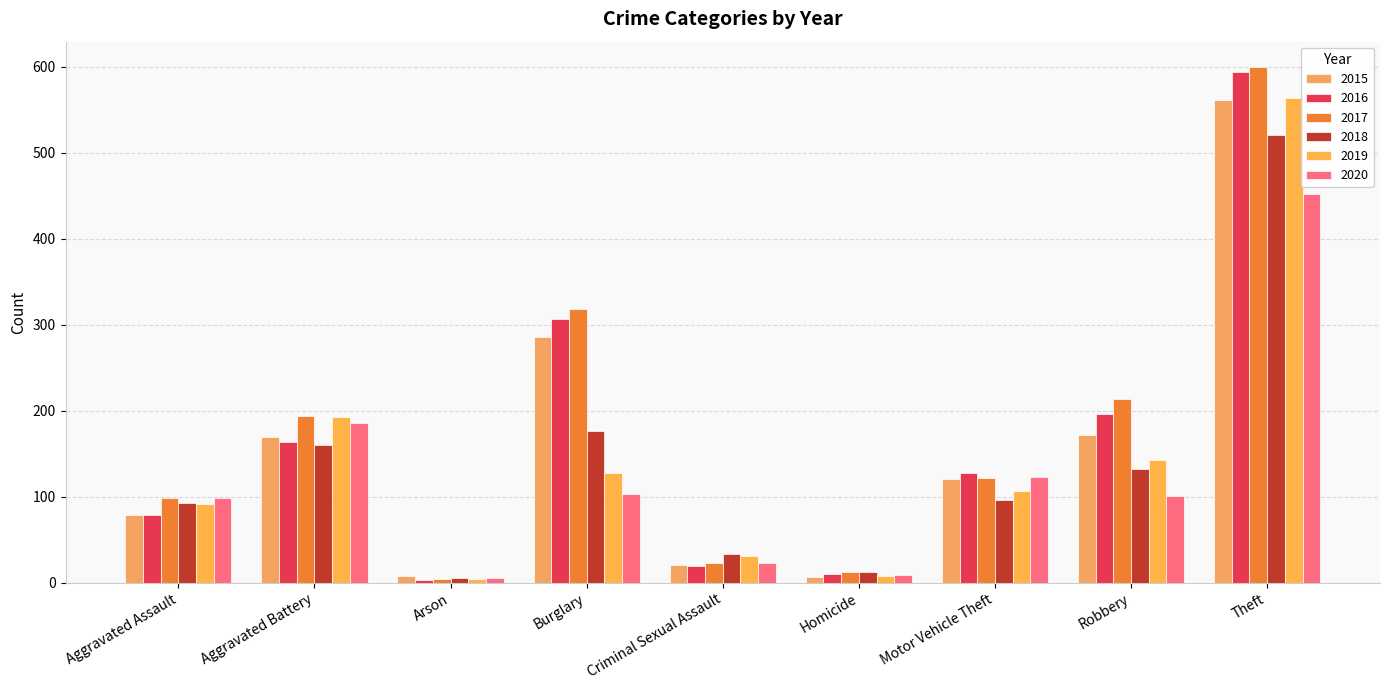

What is the value of the 2019 bar at the 6th from the left?

8